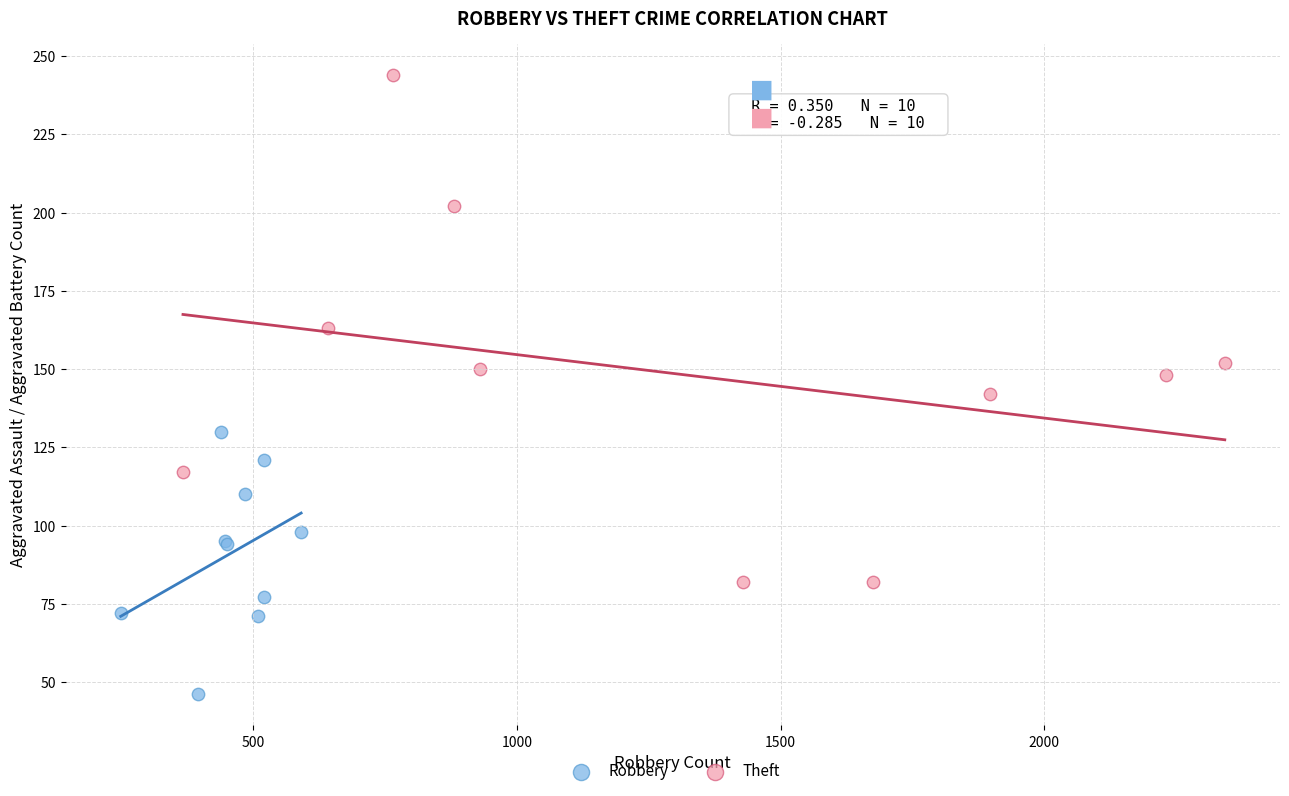

Which series reaches the minimum Y coordinate?

Robbery